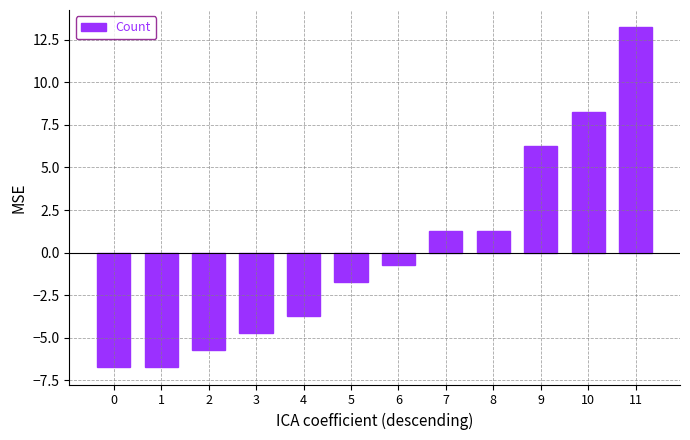

What is the difference between the maximum and minimum values?

20.0